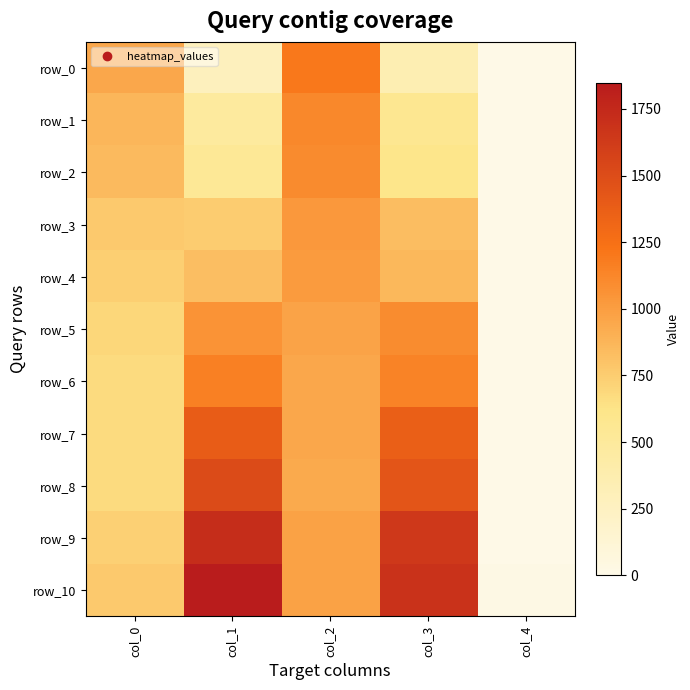

Which series has the largest range (max minus min)?

row_10